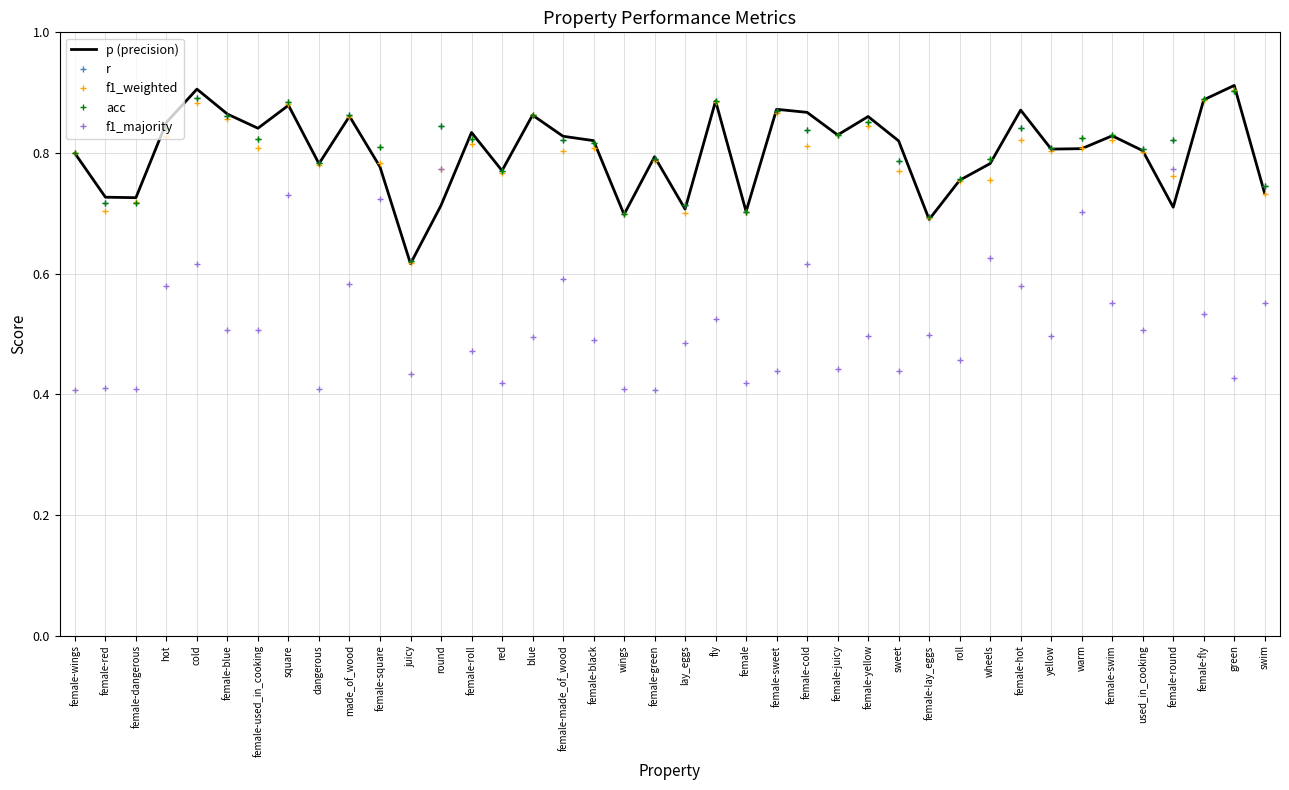

True or false: r has a value of 1.1 at female-square.

False